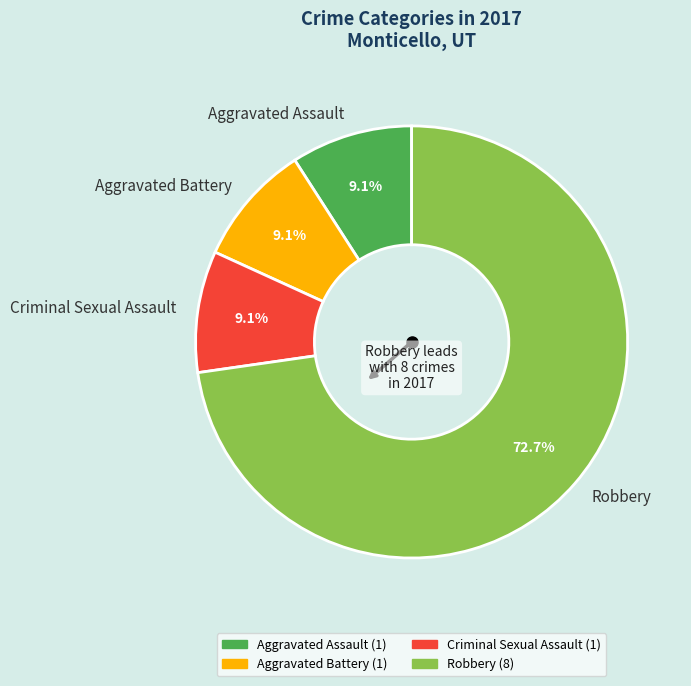

Which category accounts for the majority?

Robbery